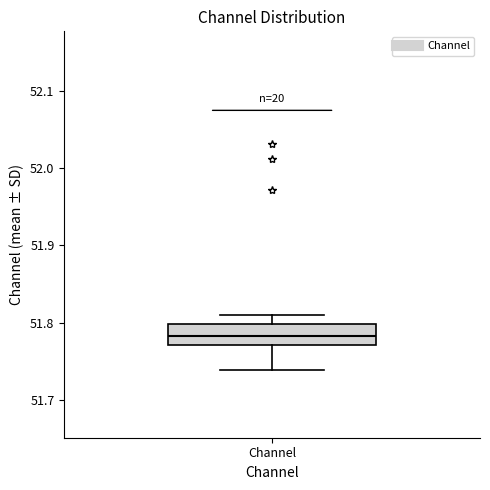

Transcribe this box plot: give where the median line is, the range the box spans, and where the two whiskers end, as read against the y-axis. The values are not printed on the chart, so give them approximately, as read against the axis.

median 51.78, box 51.77 to 51.80, whiskers 51.74 to 51.81